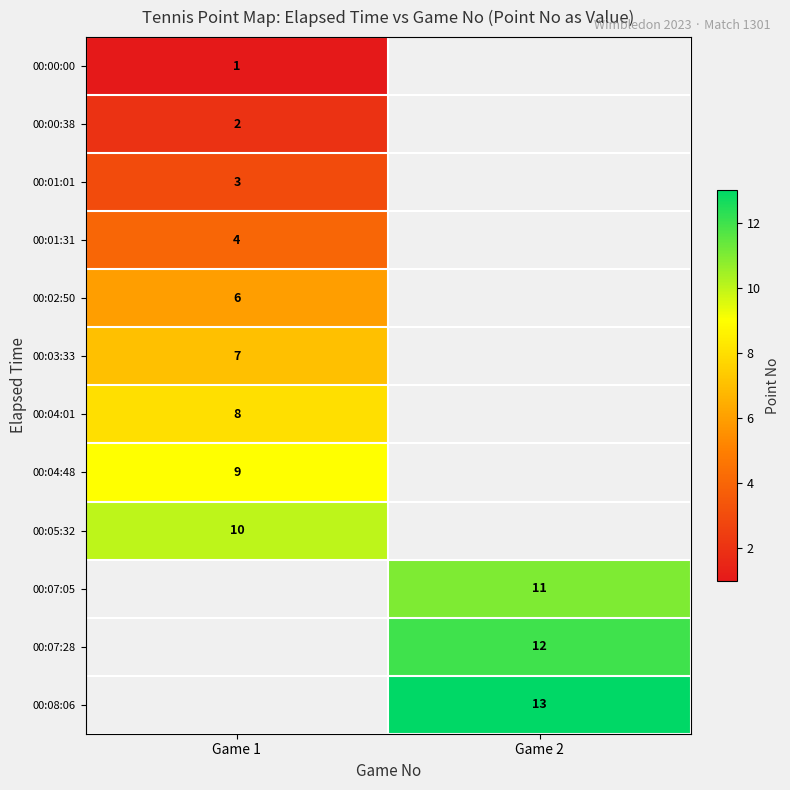

Is it true that 00:08:06 equals 21 at Game 2?

False